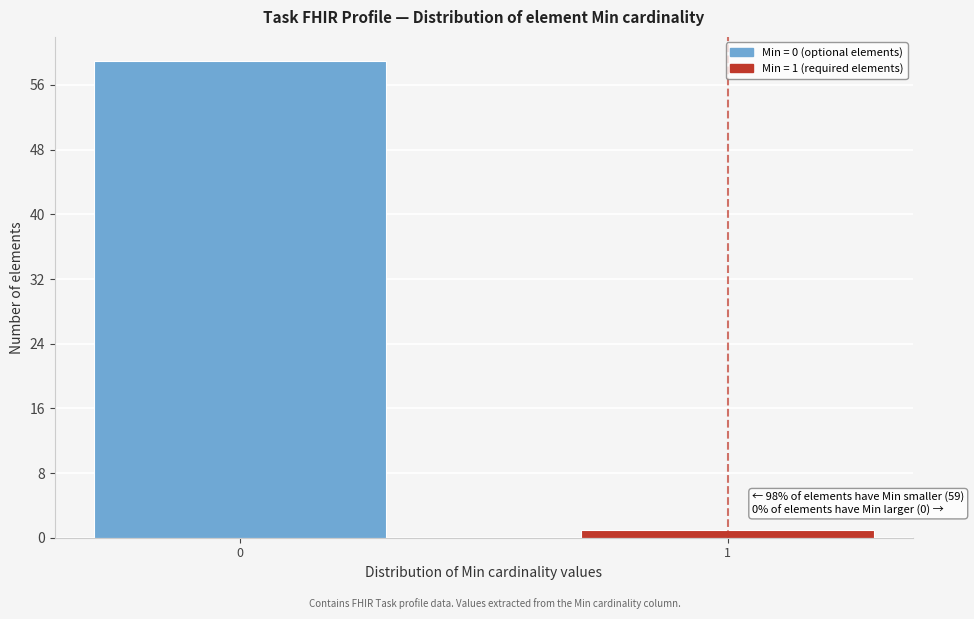

Reading left to right, list all the values displayed in this chart.

0=59	1=1